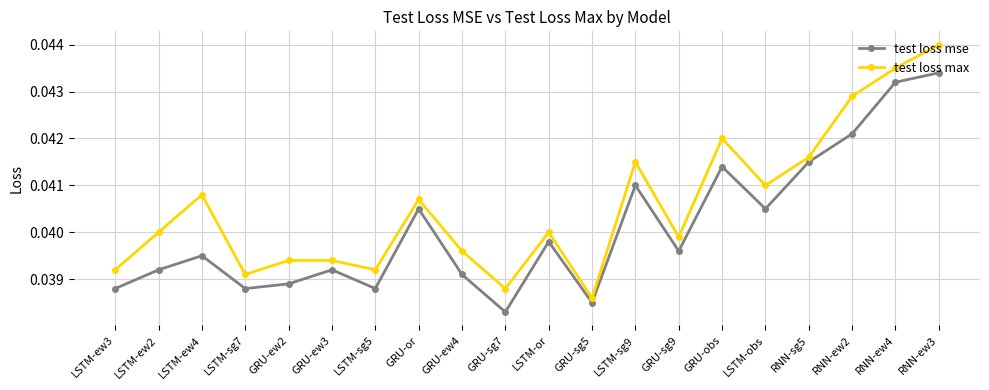

What is the sum of all test loss max values?

0.8